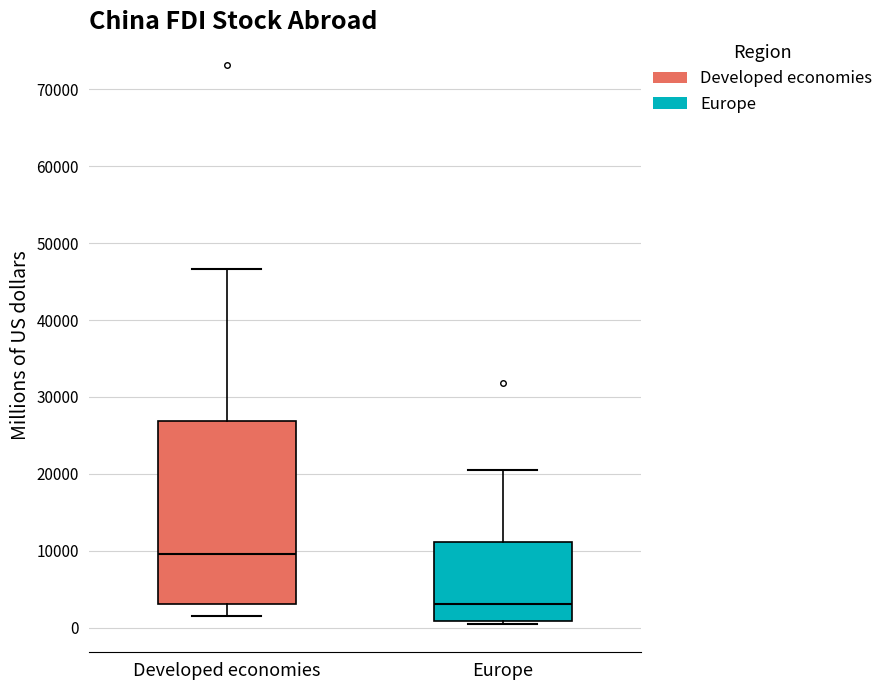

Reading left to right, transcribe this box plot: for each box, give where its median line is, the range the box spans, and where its two whiskers end, as read against the y-axis. The values are not printed on the chart, so give them approximately, as read against the axis.

Developed economies: median 10000, box 3000 to 27000, whiskers 2000 to 47000
Europe: median 3000, box 1000 to 11000, whiskers 0 to 21000